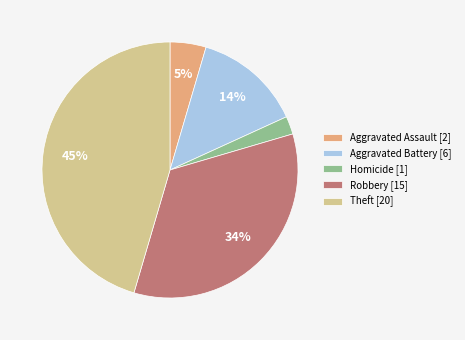

The Theft [20] slice represents 31% of the pie. True or false?

False